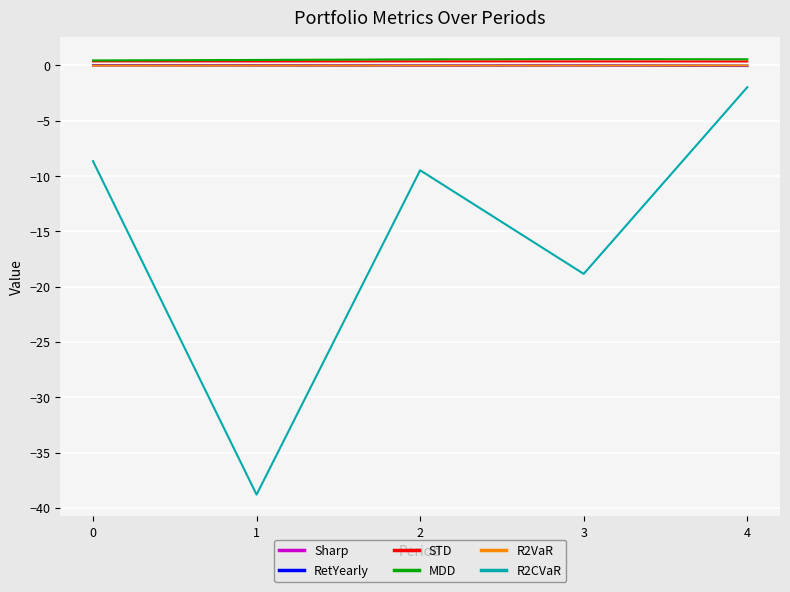

Which series has the largest range (max minus min)?

R2CVaR